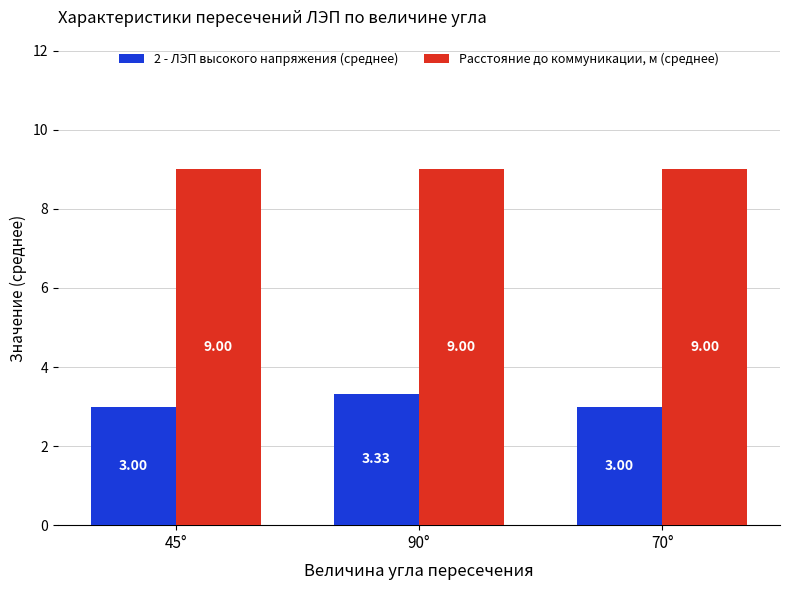

Between 90° and 70°, which series saw the biggest shift?

2 - ЛЭП высокого напряжения (среднее)